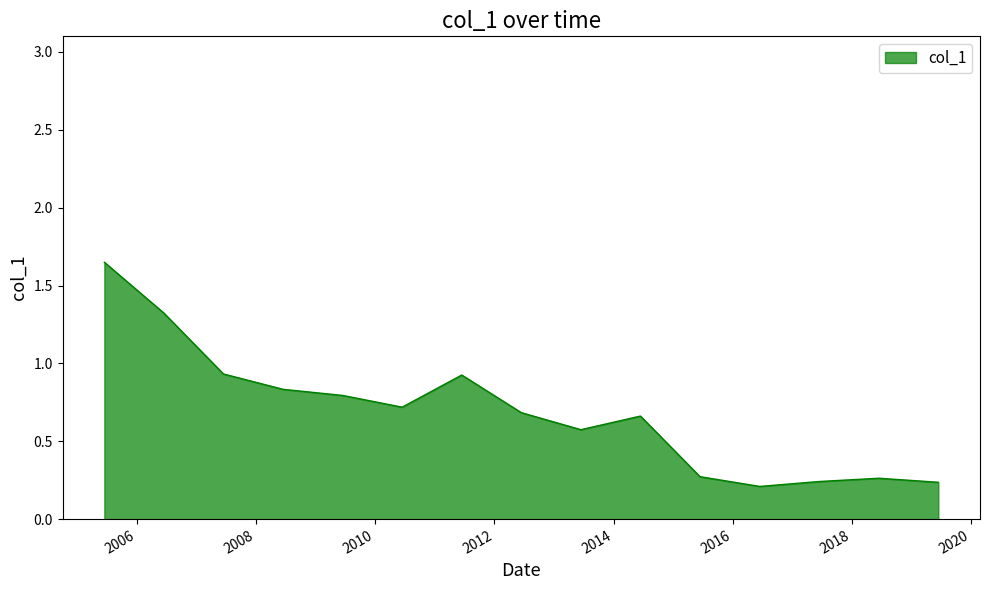

What is the difference between the maximum and minimum values?

1.4